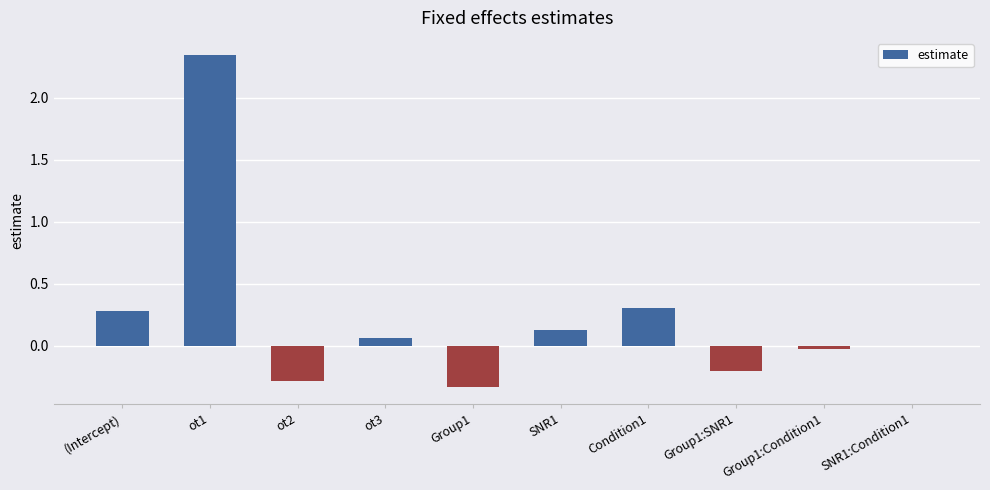

What is the change in value from SNR1 to SNR1:Condition1?

-0.1